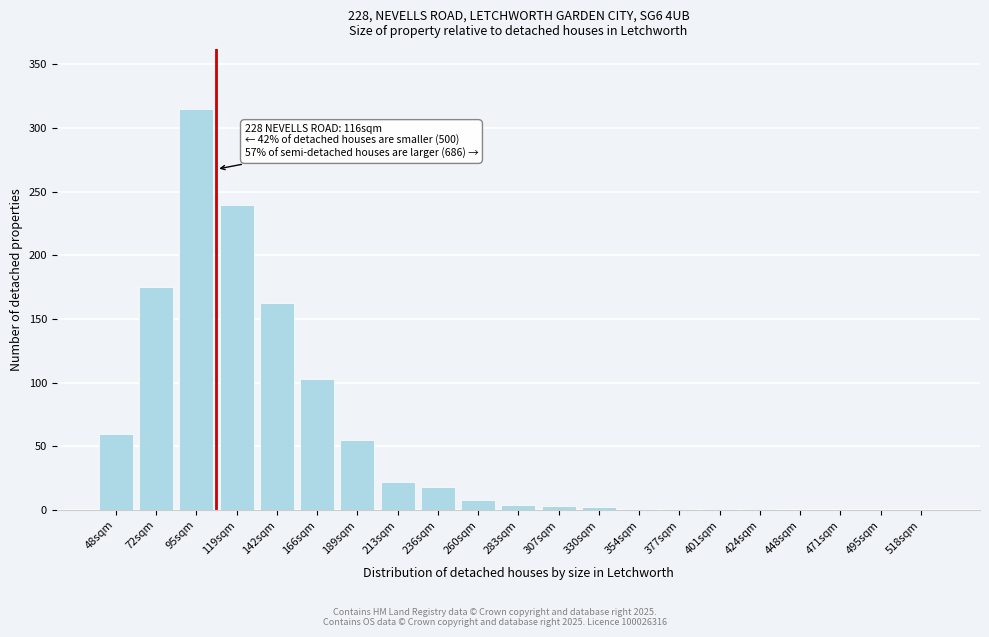

Is it true that the value at 95sqm is 315?

True